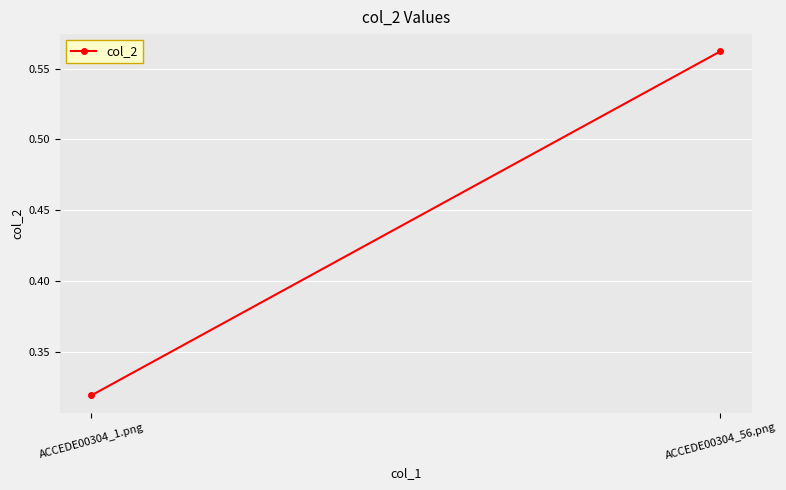

Is it true that the value at ACCEDE00304_56.png is 0.8?

False